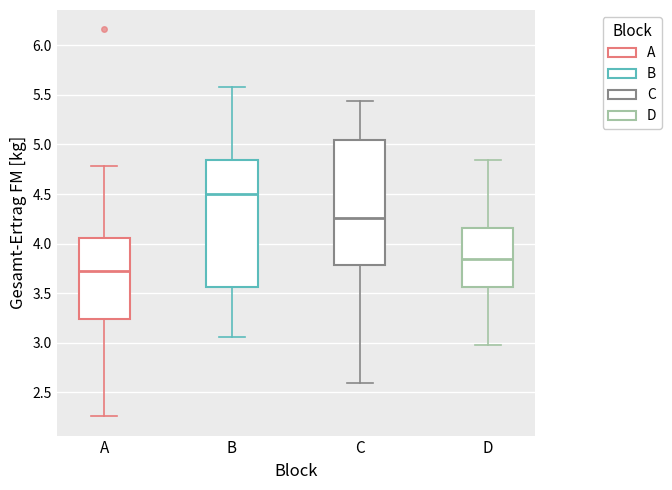

Reading left to right, transcribe this box plot: for each box, give where its median line is, the range the box spans, and where its two whiskers end, as read against the y-axis. The values are not printed on the chart, so give them approximately, as read against the axis.

A: median 3.70, box 3.25 to 4.05, whiskers 2.25 to 4.80
B: median 4.50, box 3.55 to 4.85, whiskers 3.05 to 5.60
C: median 4.25, box 3.80 to 5.05, whiskers 2.60 to 5.45
D: median 3.85, box 3.55 to 4.15, whiskers 3.00 to 4.85